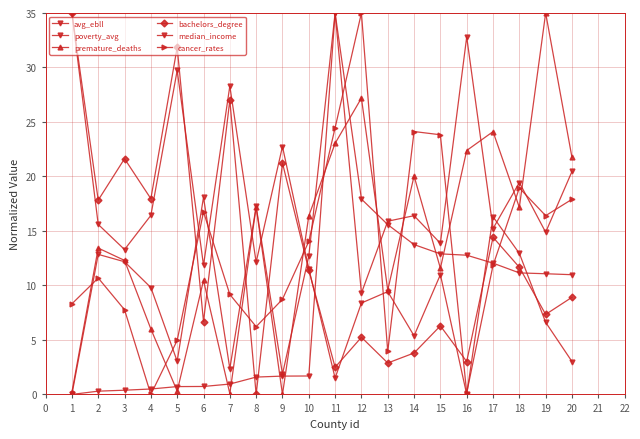

What is the sum of the poverty_avg values at 5 and 6?

21.1